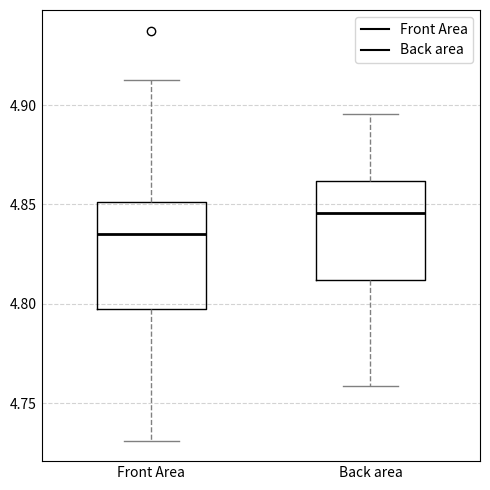

Reading left to right, read every box against the y-axis: the position of its median line, the range the box covers, and the ends of its whiskers. The values are not printed on the chart, so give them approximately, as read against the axis.

Front Area: median 4.835, box 4.795 to 4.850, whiskers 4.730 to 4.915
Back area: median 4.845, box 4.810 to 4.860, whiskers 4.760 to 4.895